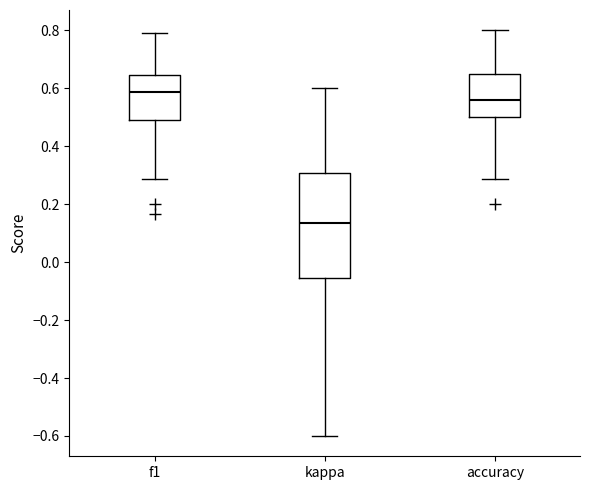

Reading left to right, transcribe this box plot: for each box, give where its median line is, the range the box spans, and where its two whiskers end, as read against the y-axis. The values are not printed on the chart, so give them approximately, as read against the axis.

f1: median 0.58, box 0.50 to 0.64, whiskers 0.28 to 0.80
kappa: median 0.14, box -0.06 to 0.30, whiskers -0.60 to 0.60
accuracy: median 0.56, box 0.50 to 0.64, whiskers 0.28 to 0.80